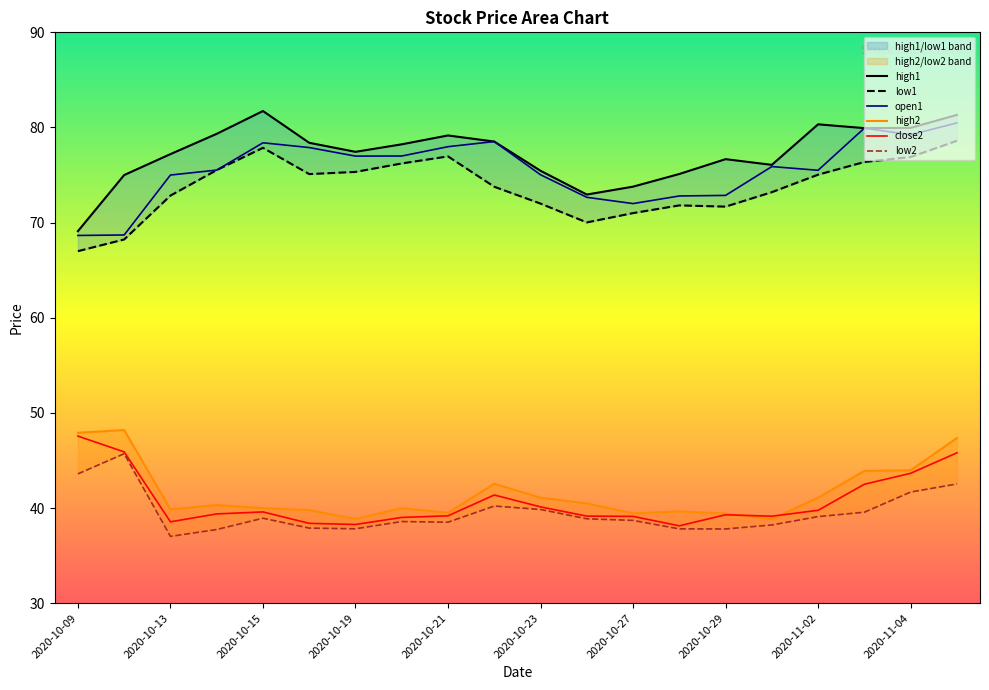

True or false: low1 and close2 intersect in this chart.

False